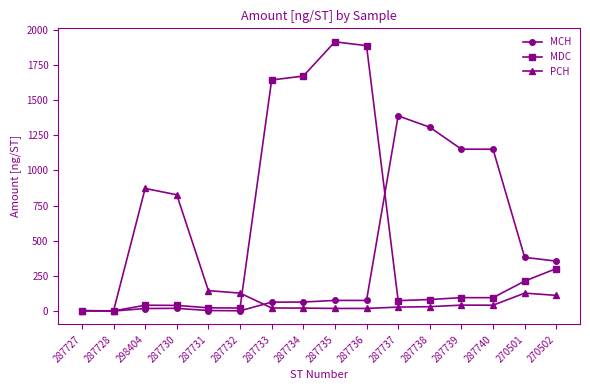

What is the maximum value shown in the chart?

1912.8